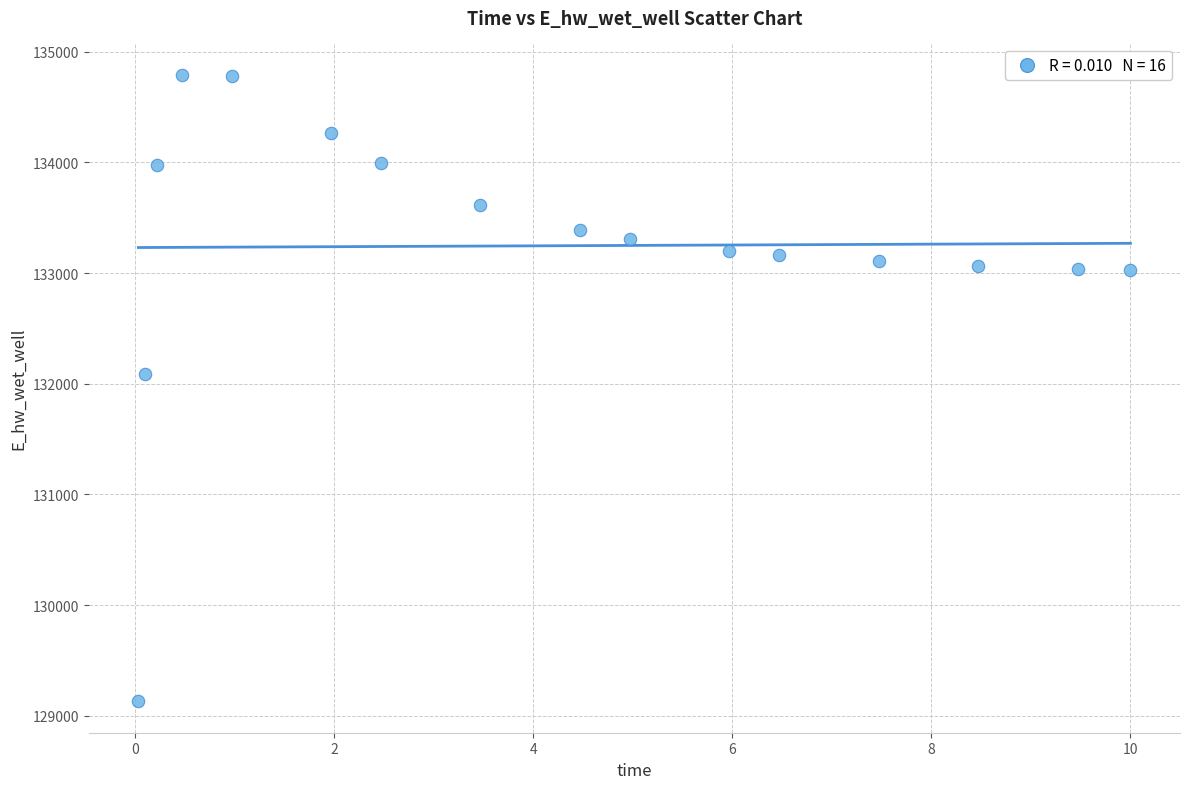

What is the range of X values (max minus min)?

10.0